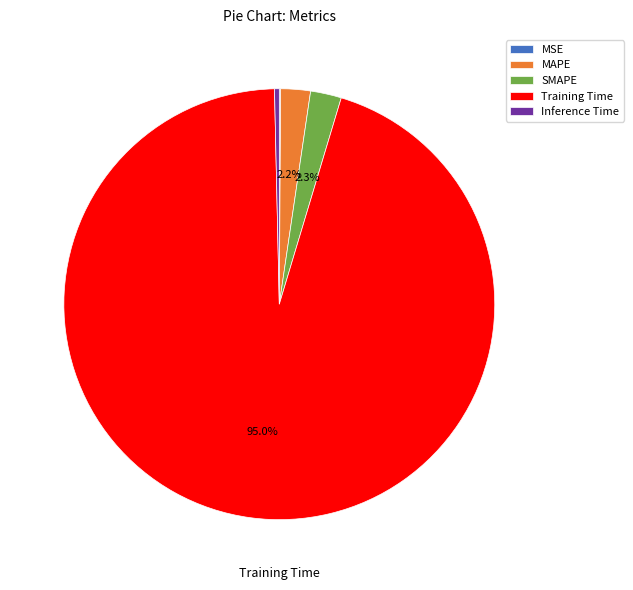

Which slice is the largest?

Training Time